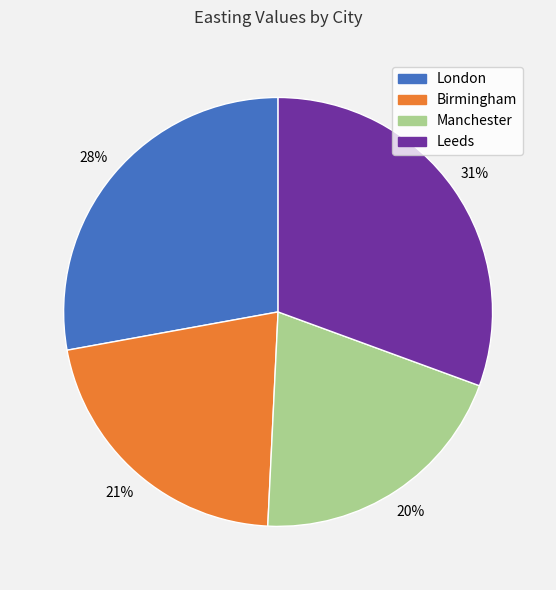

How many slices are in this pie chart?

4